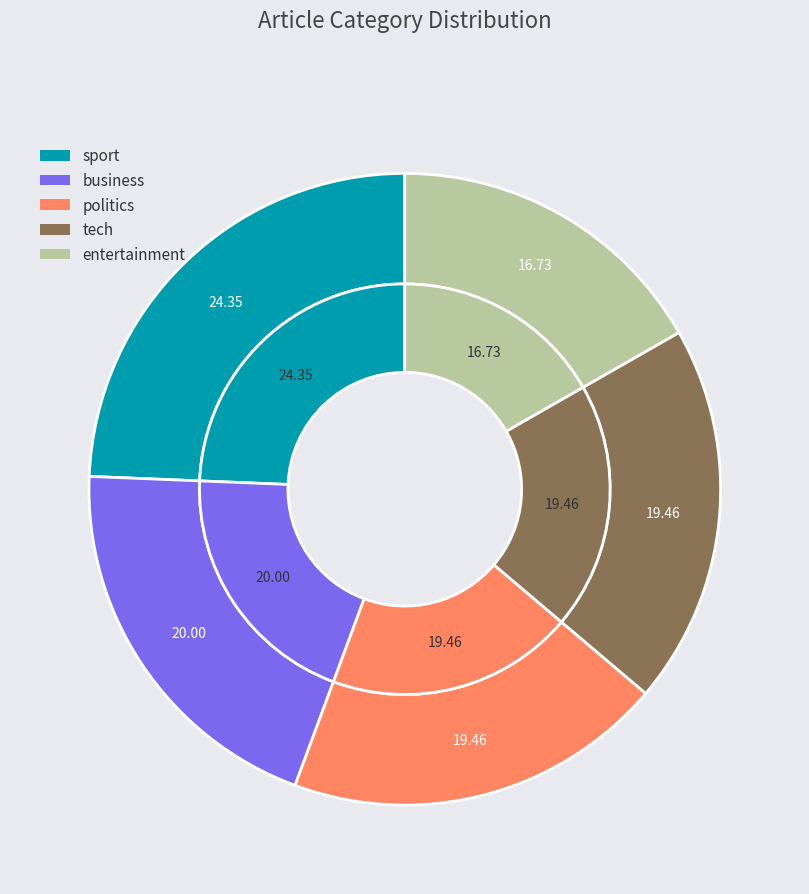

What portion of the pie excludes tech?

80.5%